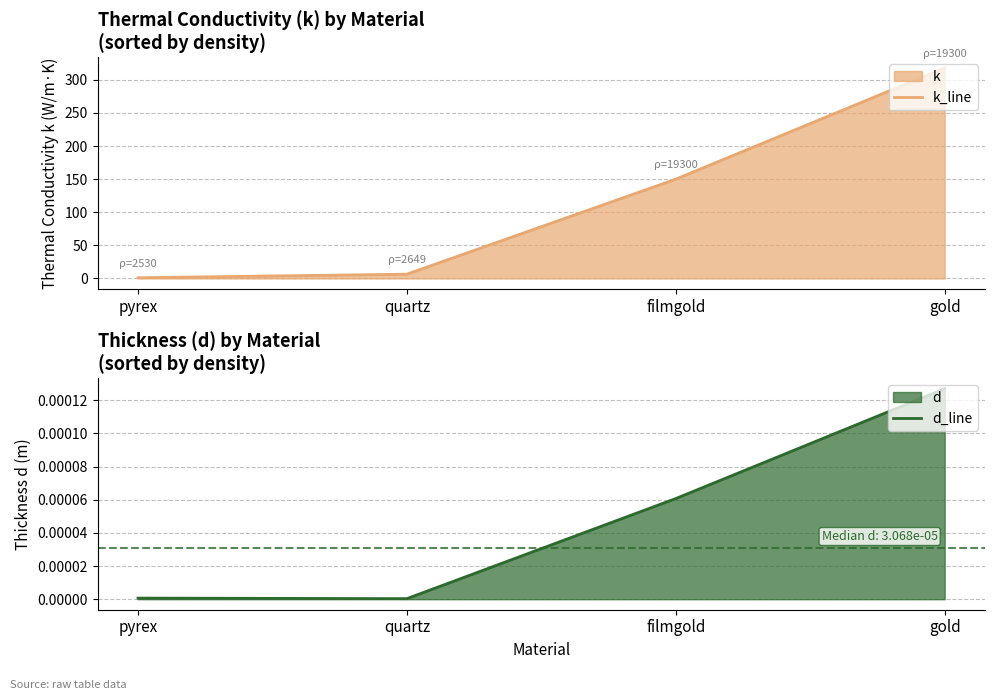

The value of d_line at filmgold is 0.0. True or false?

False